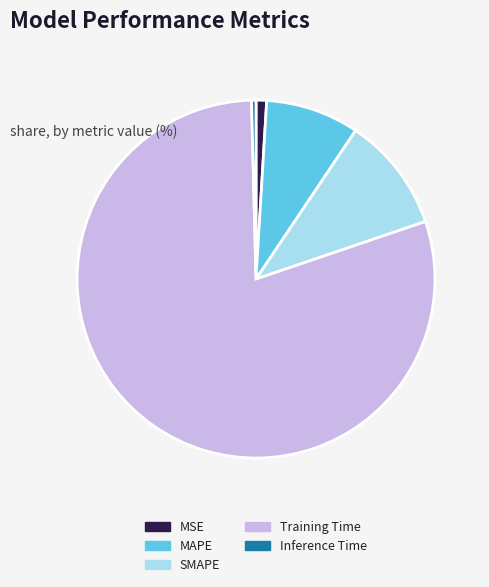

Combined, do Inference Time and MSE account for over 50%?

No